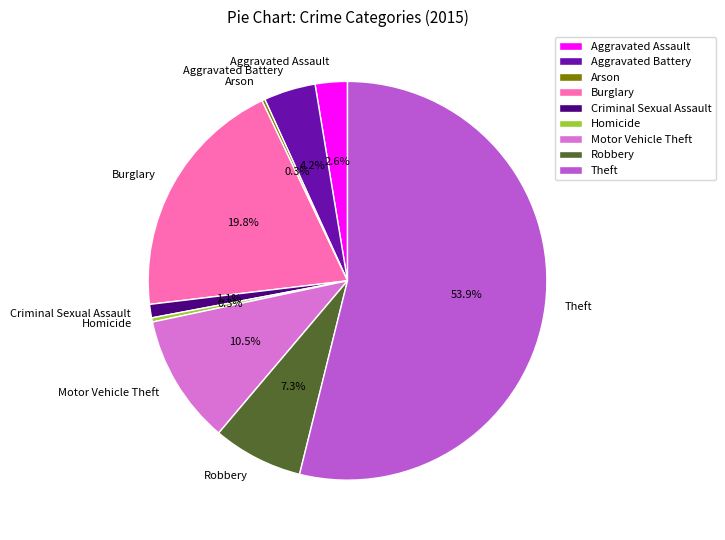

Which has a higher value, Homicide or Aggravated Battery?

Aggravated Battery